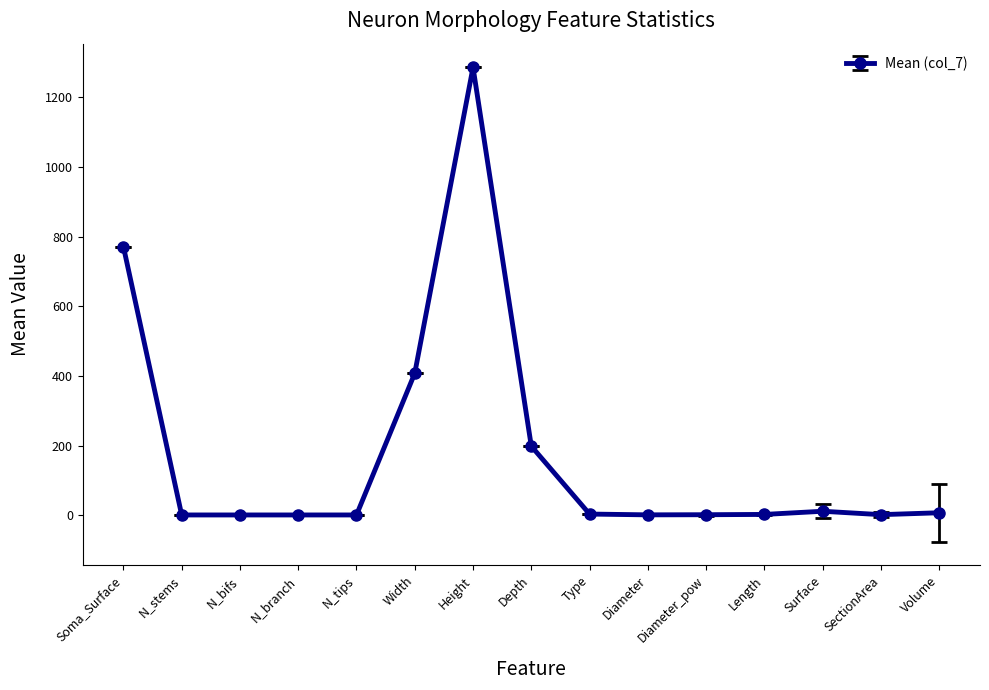

What is the label of the 4th point from the right?

Length